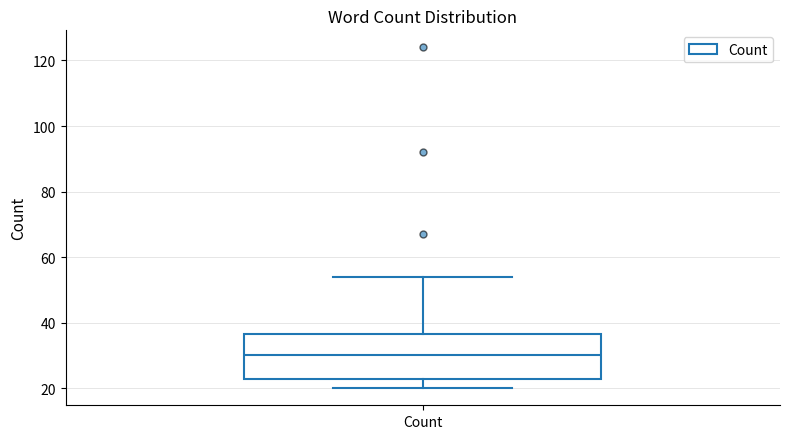

Where is the upper edge of the box for Count on the y-axis? The values are not printed on the chart, so give them approximately, as read against the axis.

36